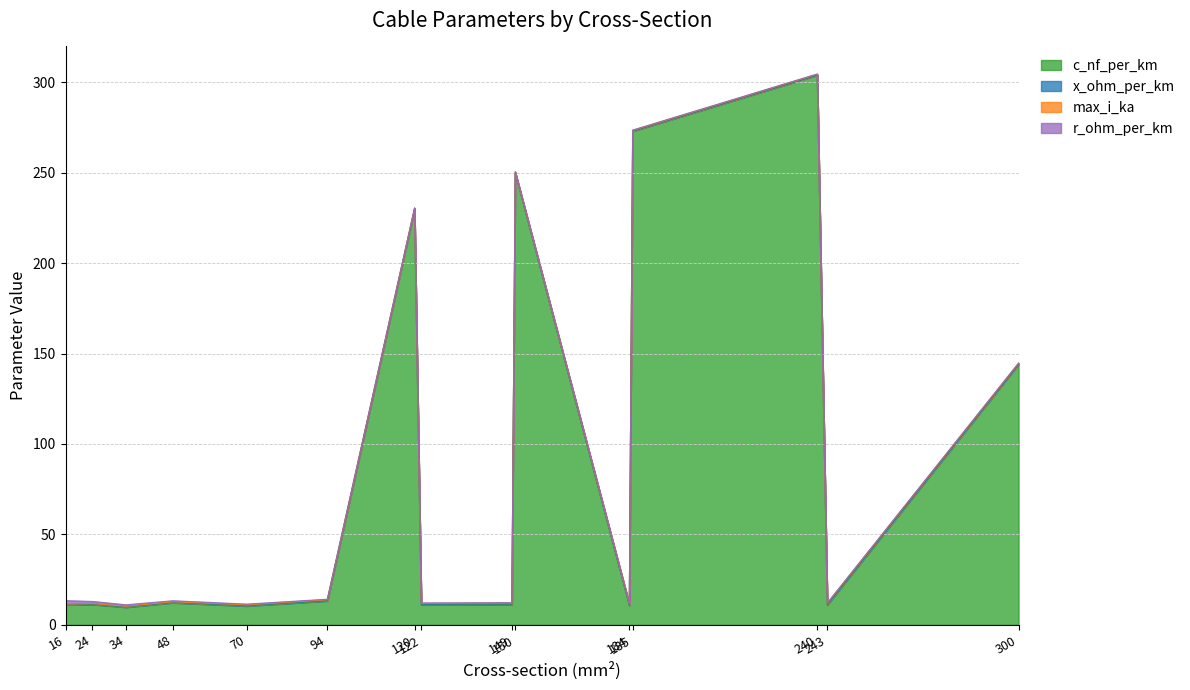

Rank the series by their maximum value, from lowest to highest.

x_ohm_per_km, max_i_ka, r_ohm_per_km, c_nf_per_km